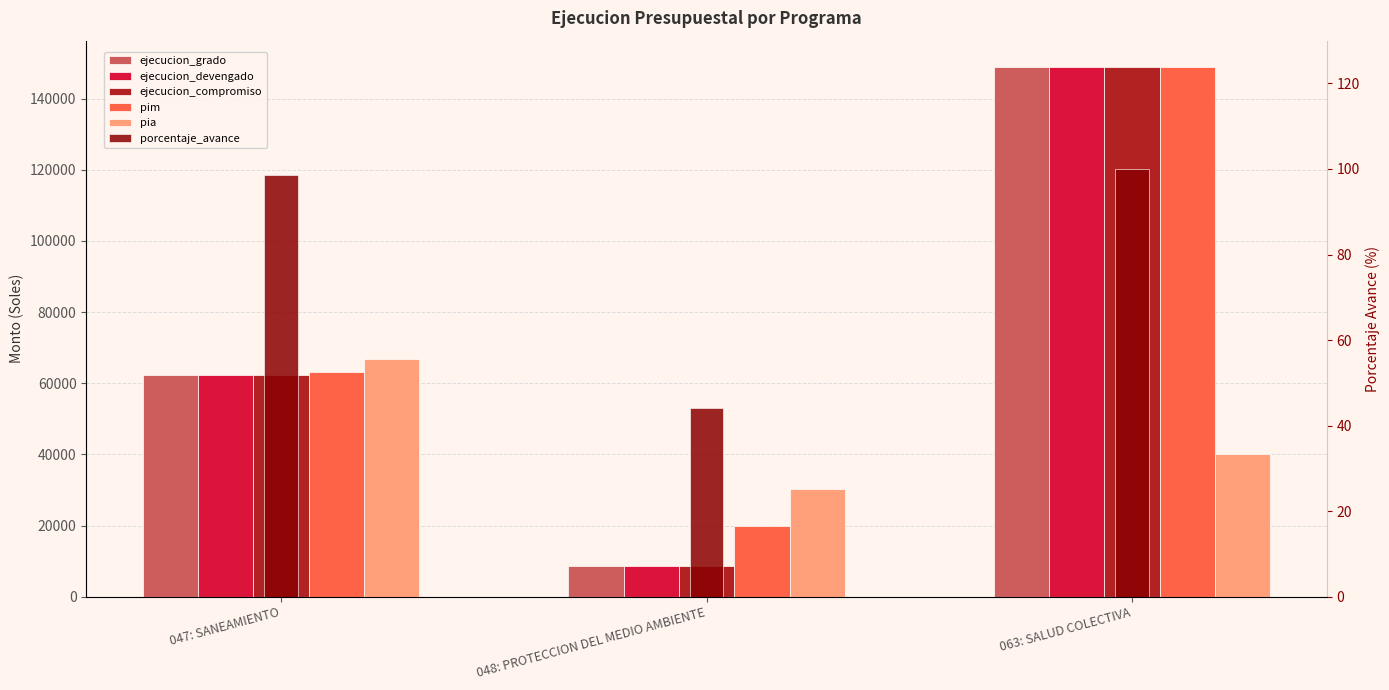

Which category has the lowest value across all series?

048: PROTECCION DEL MEDIO AMBIENTE